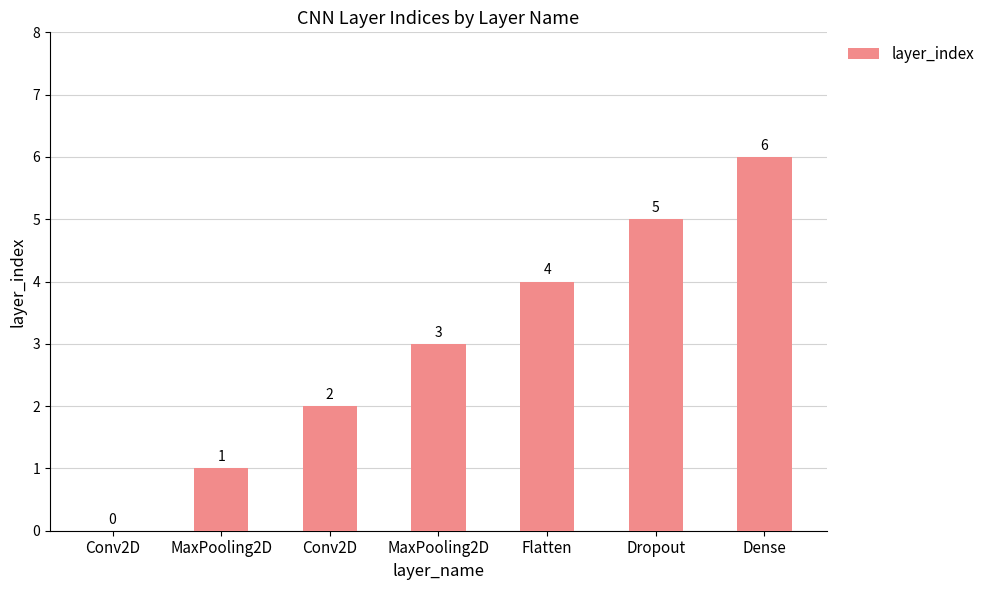

How many positive values are there?

6